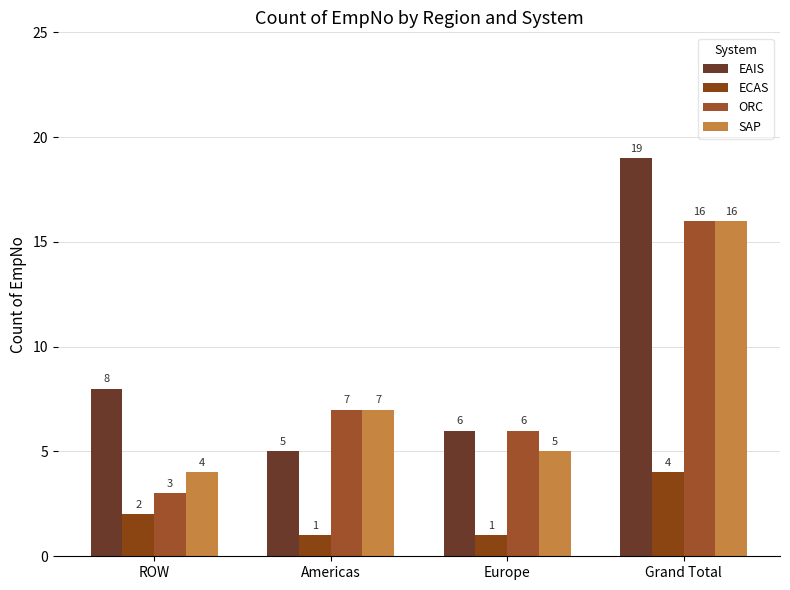

Does the chart contain any negative values?

No